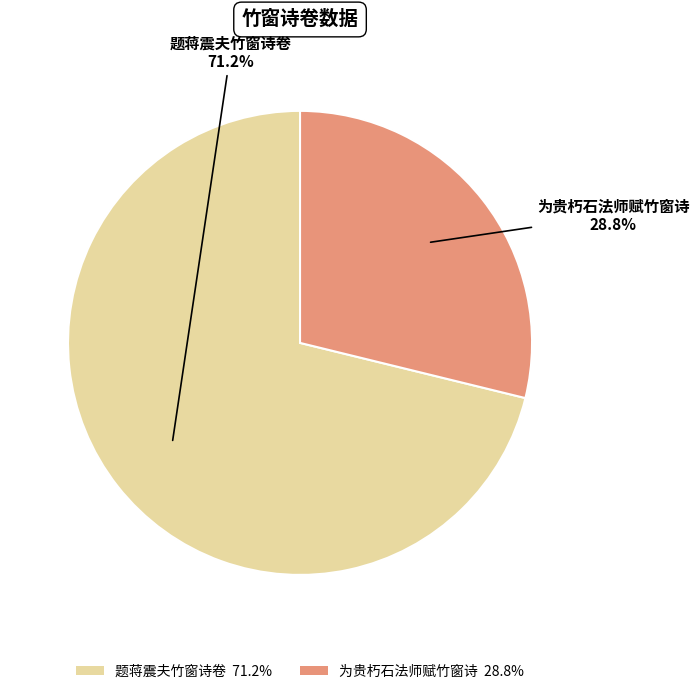

Is there a majority slice in this chart?

Yes